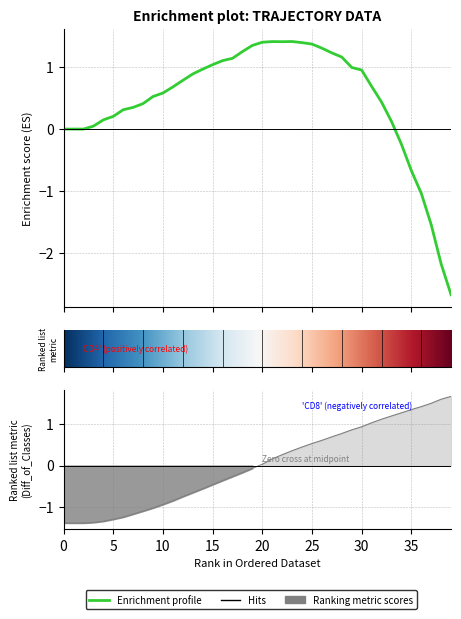

Is the value of Y at 33 greater than the value of X at 32?

Yes